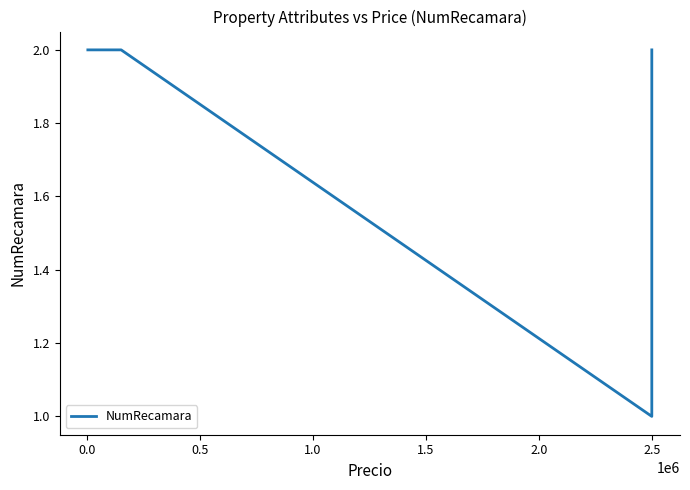

Is it true that the value at 1.0 is 3?

False